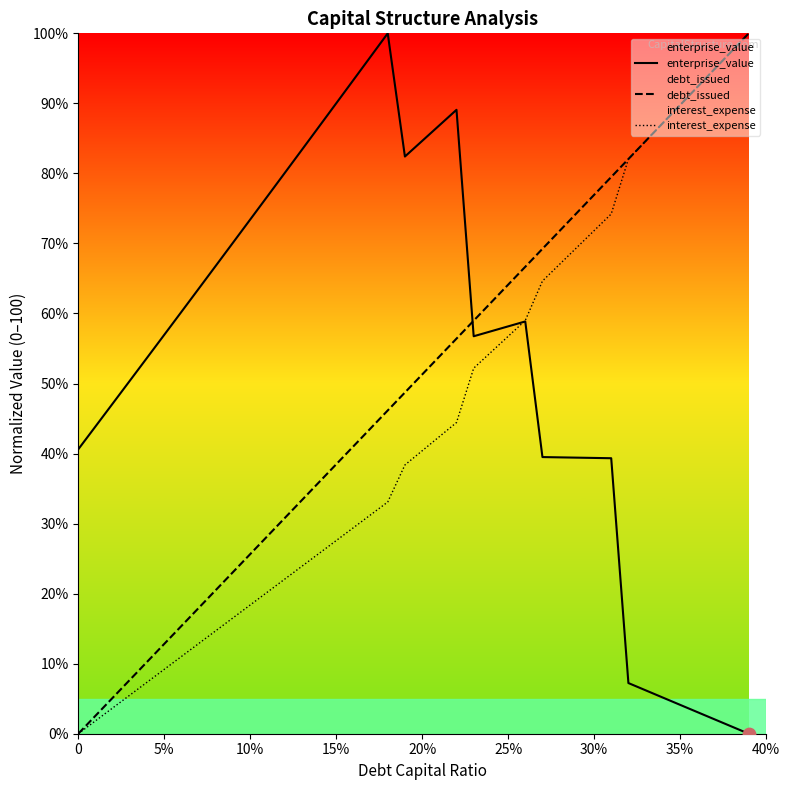

Which series contains the highest Y value?

enterprise_value